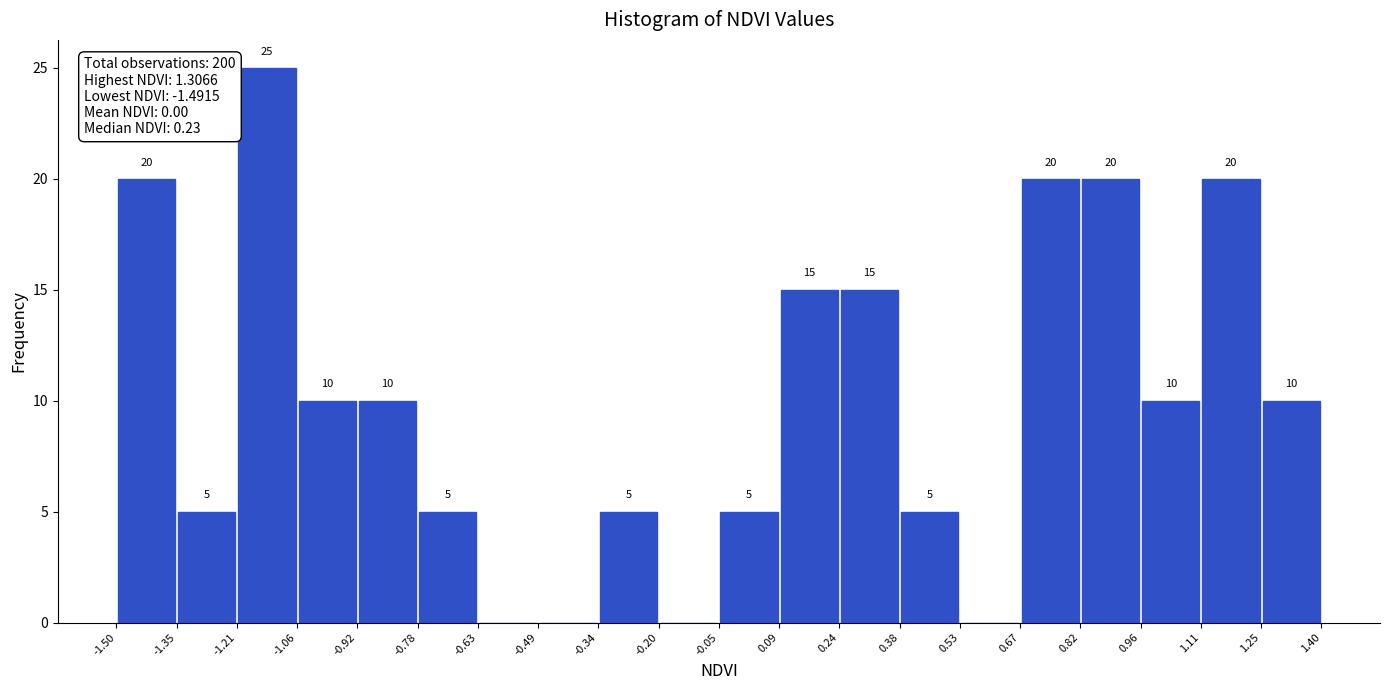

Over which range of the x-axis is the bar tallest?

-1.21 to -1.06